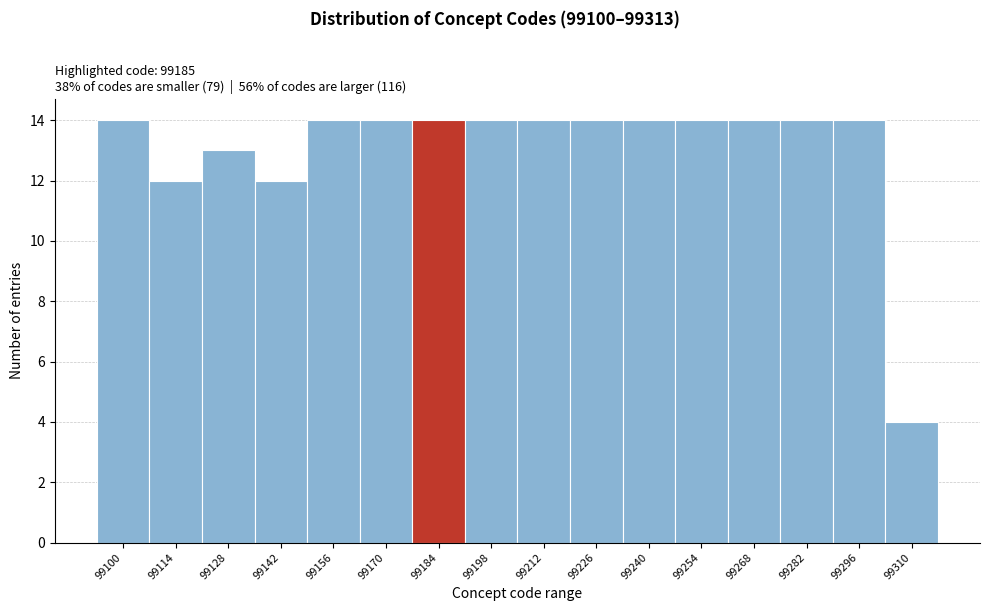

Reading left to right, list all the values displayed in this chart.

99100=14	99114=12	99128=13	99142=12	99156=14	99170=14	99184=14	99198=14	99212=14	99226=14	99240=14	99254=14	99268=14	99282=14	99296=14	99310=4